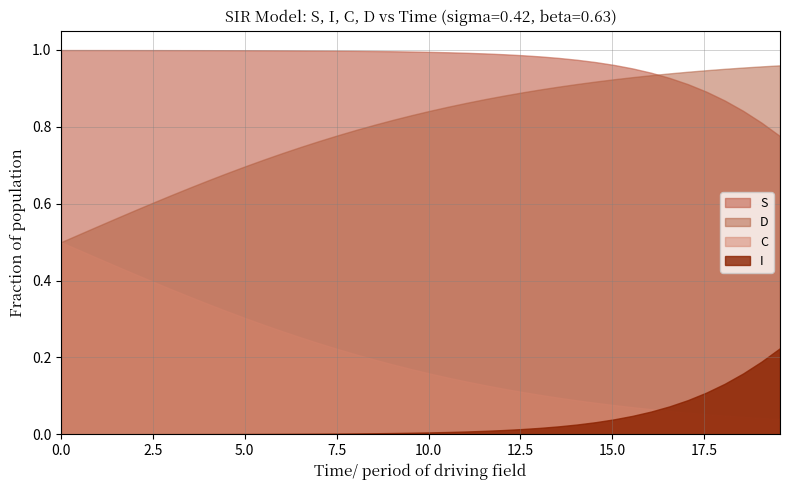

True or false: D has more than 1 points higher than both neighbors.

False